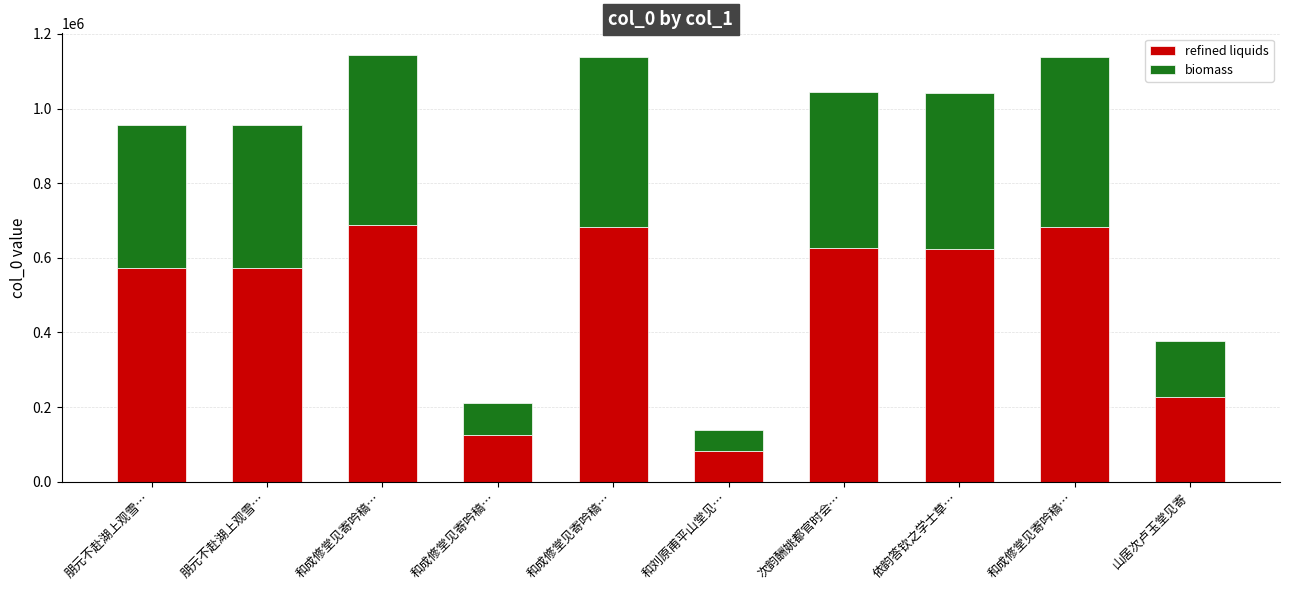

Which series changed the most between 朋元不赴湖上观雪… and 和成修堂见寄吟稿…?

refined liquids